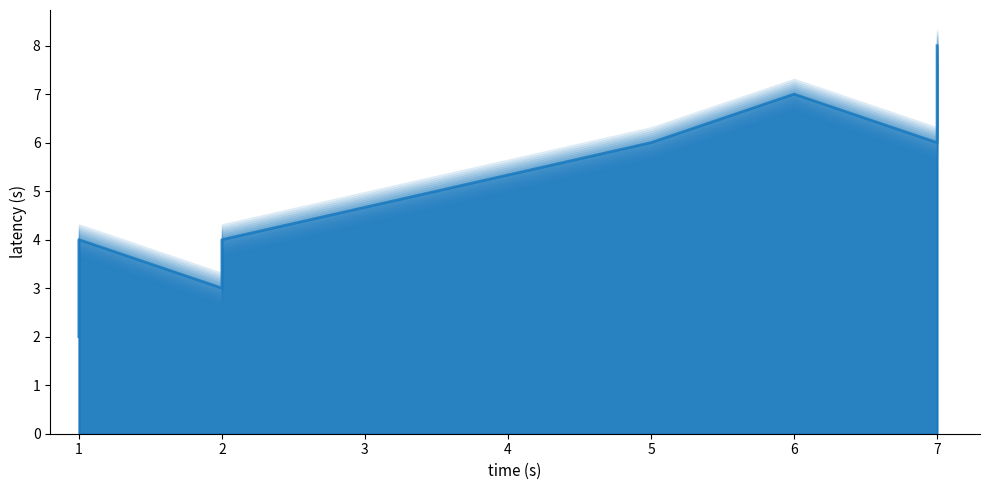

Where is the first local maximum?

1